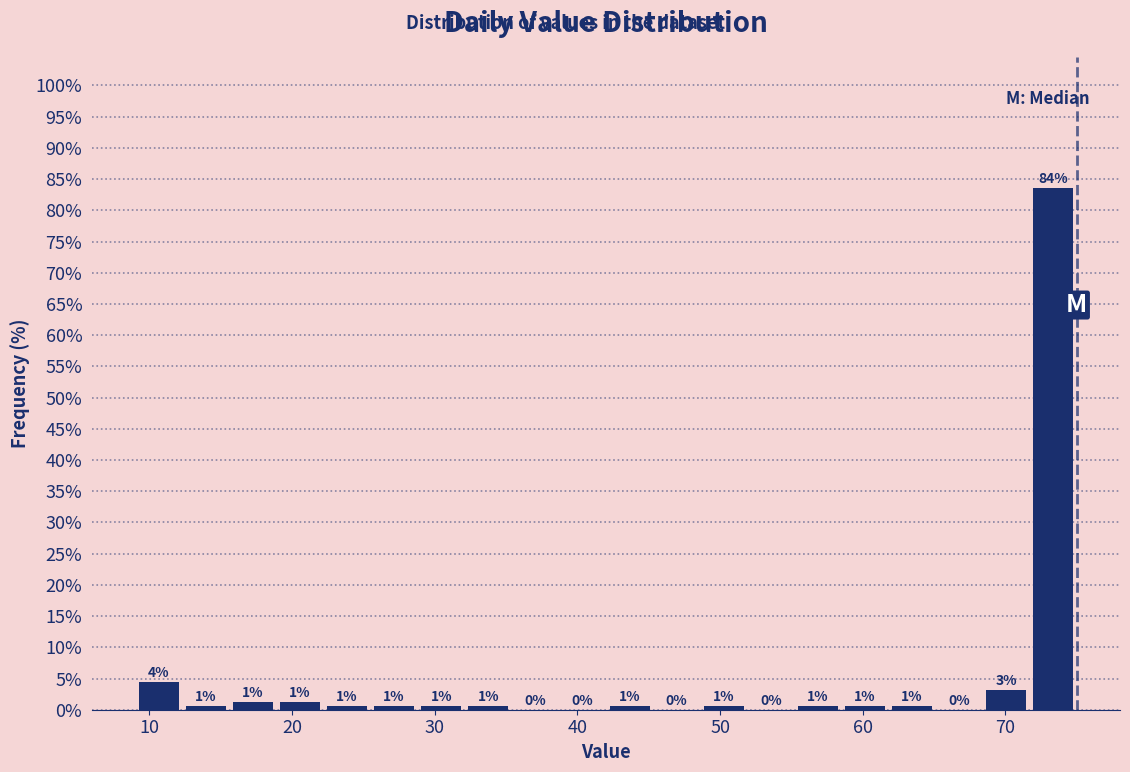

Read against the x-axis, roughly where is the centre of the tallest bar?

73